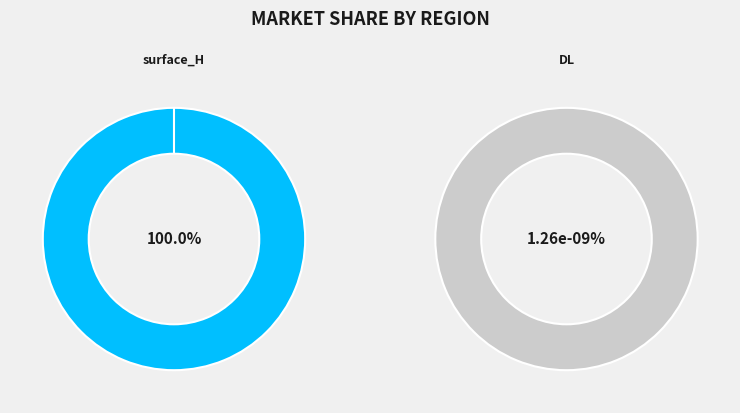

Is it true that surface_H is 100% of the pie?

True